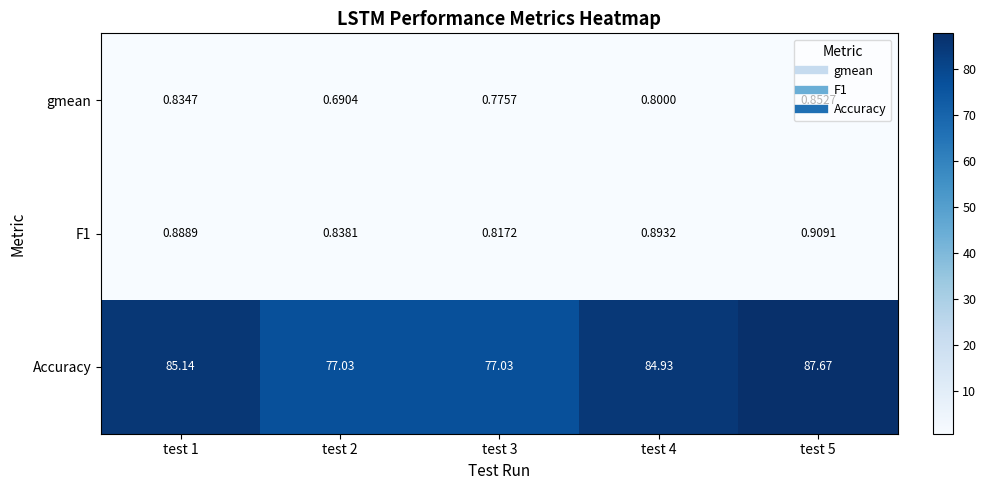

Which series has the widest spread of values?

Accuracy